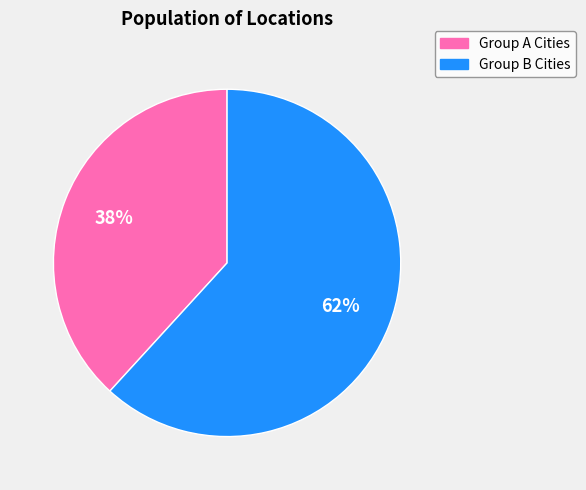

Is there any slice that represents more than half of the pie?

Yes